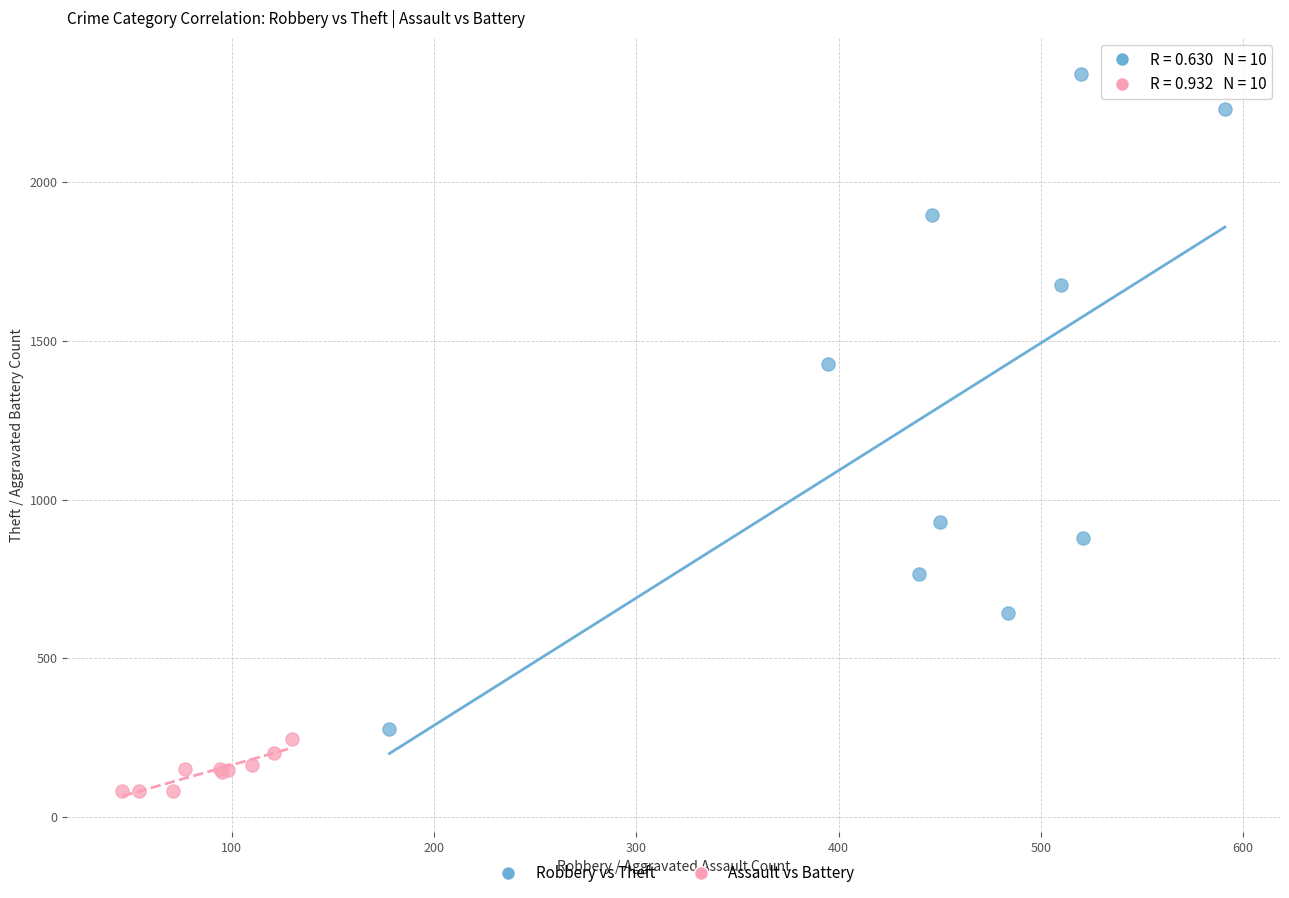

Which series reaches the maximum Y coordinate?

Robbery vs Theft